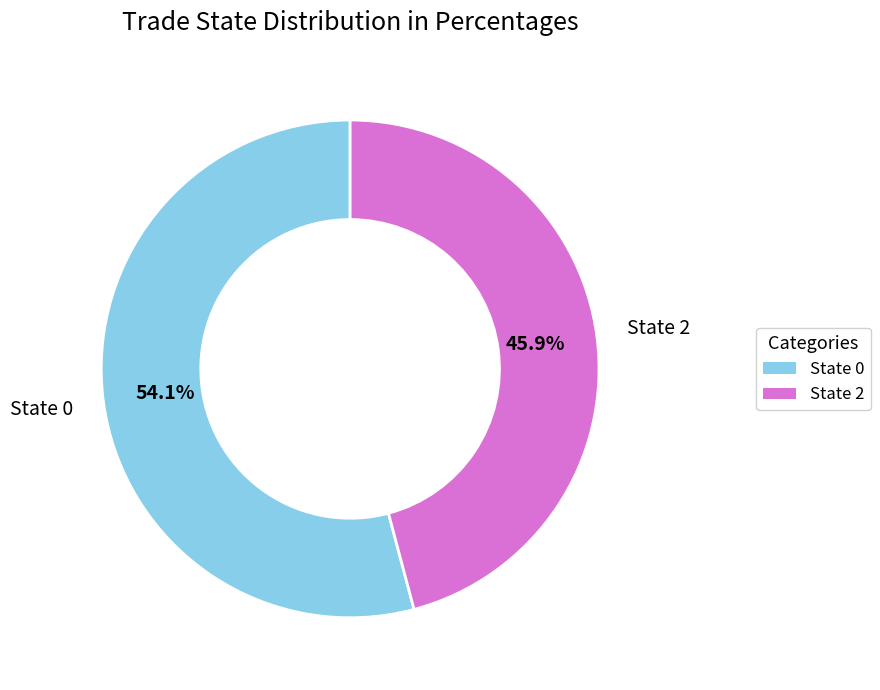

Rank the categories by value from lowest to highest.

State 2, State 0